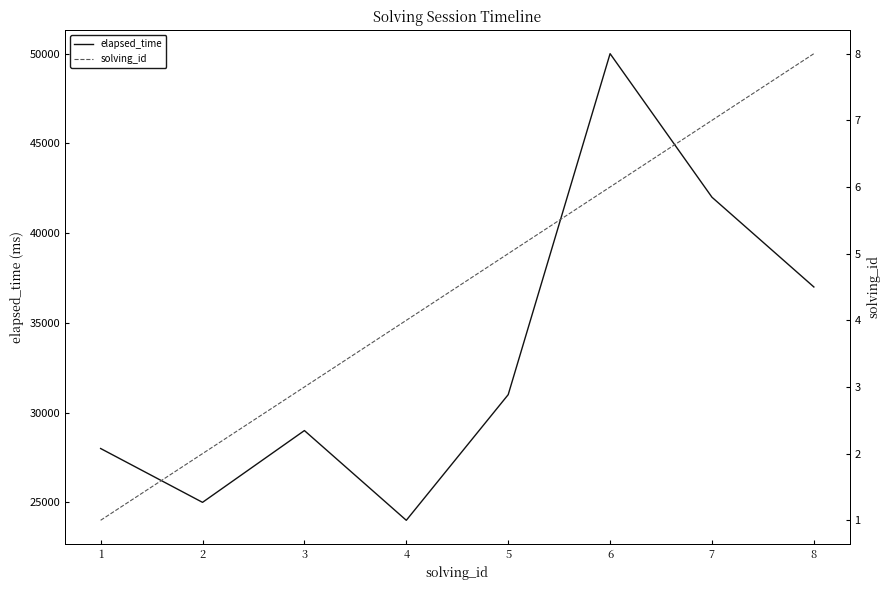

List the series in order of their peak value, lowest first.

solving_id, elapsed_time